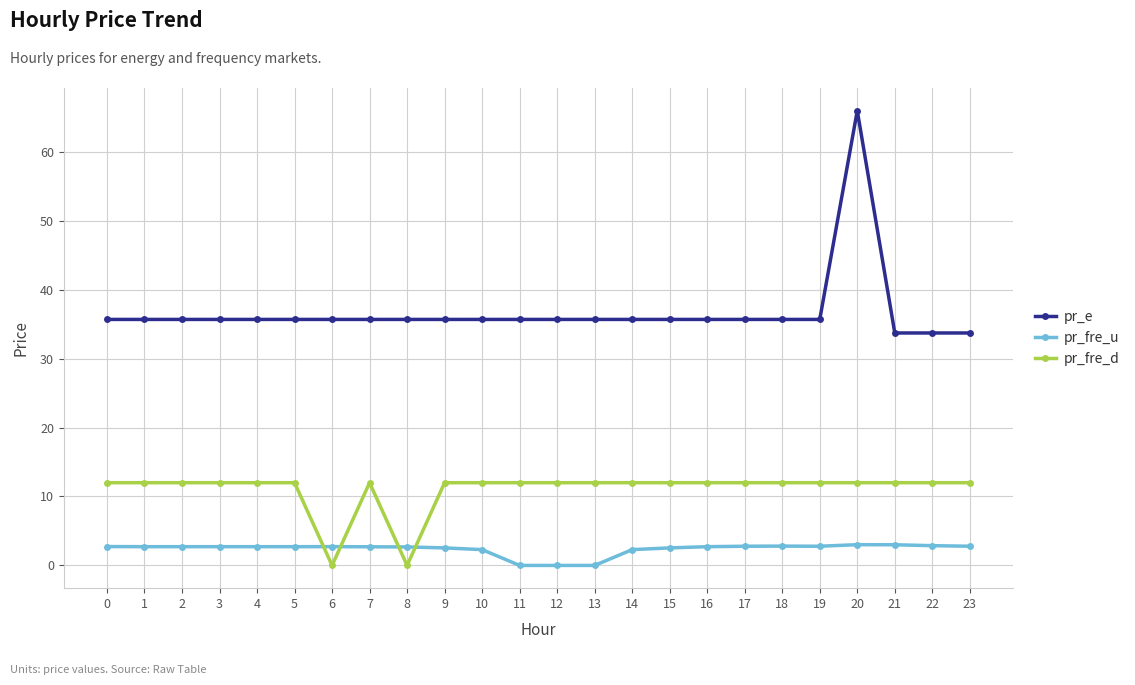

What is the difference between the maximum and second lowest values in the pr_e series?

32.2